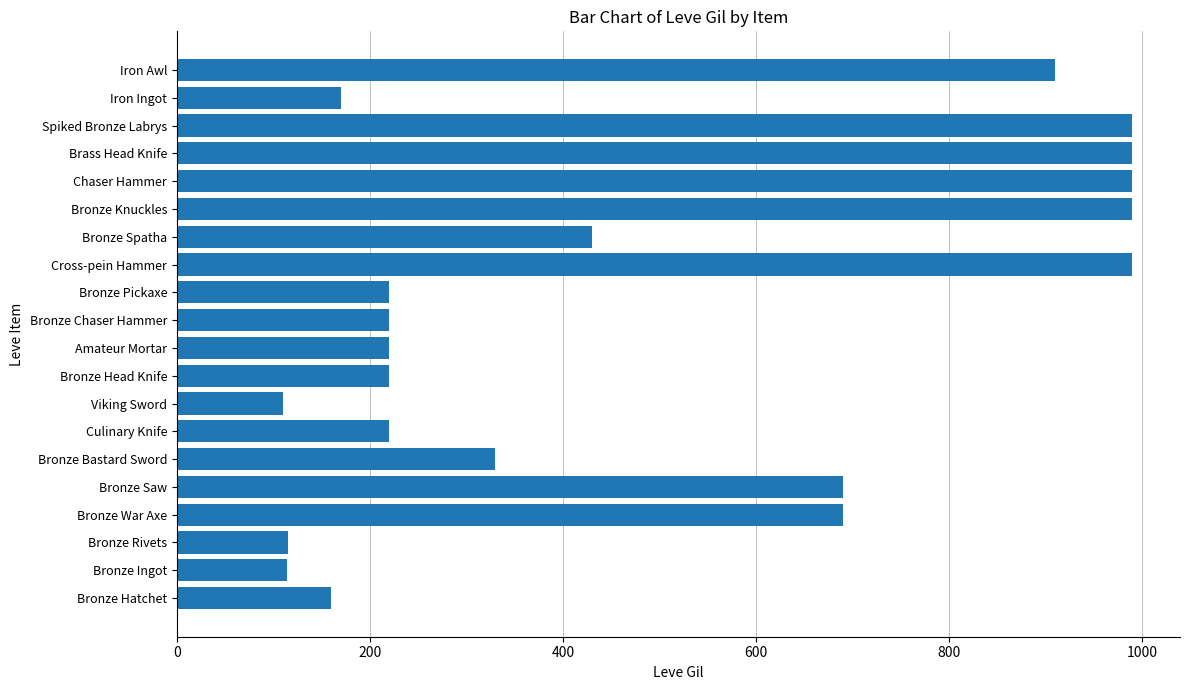

How many data points are less than 330?

10